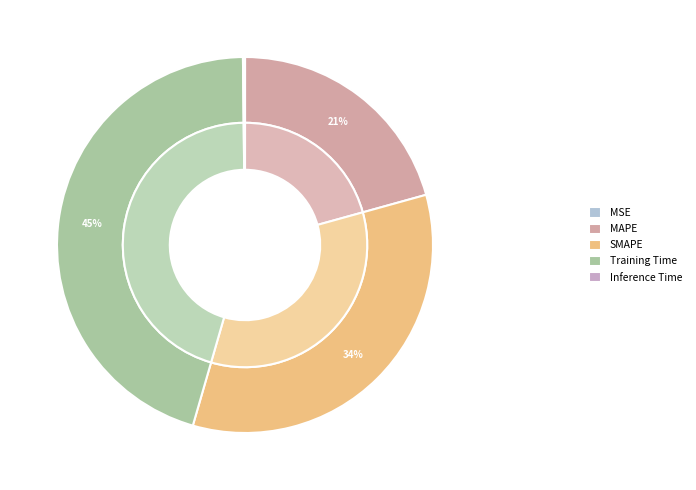

Do SMAPE and MAPE together represent more than half of the pie?

Yes